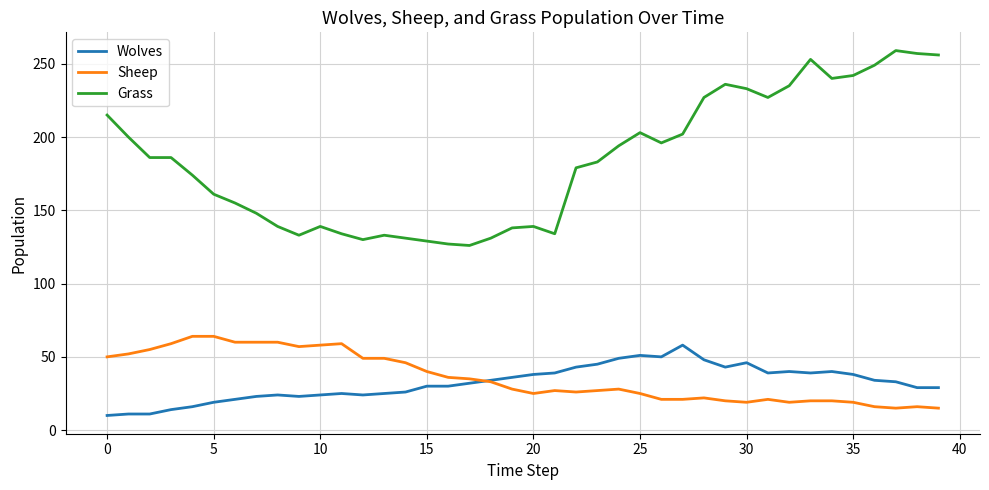

Which series has the widest spread of values?

Grass